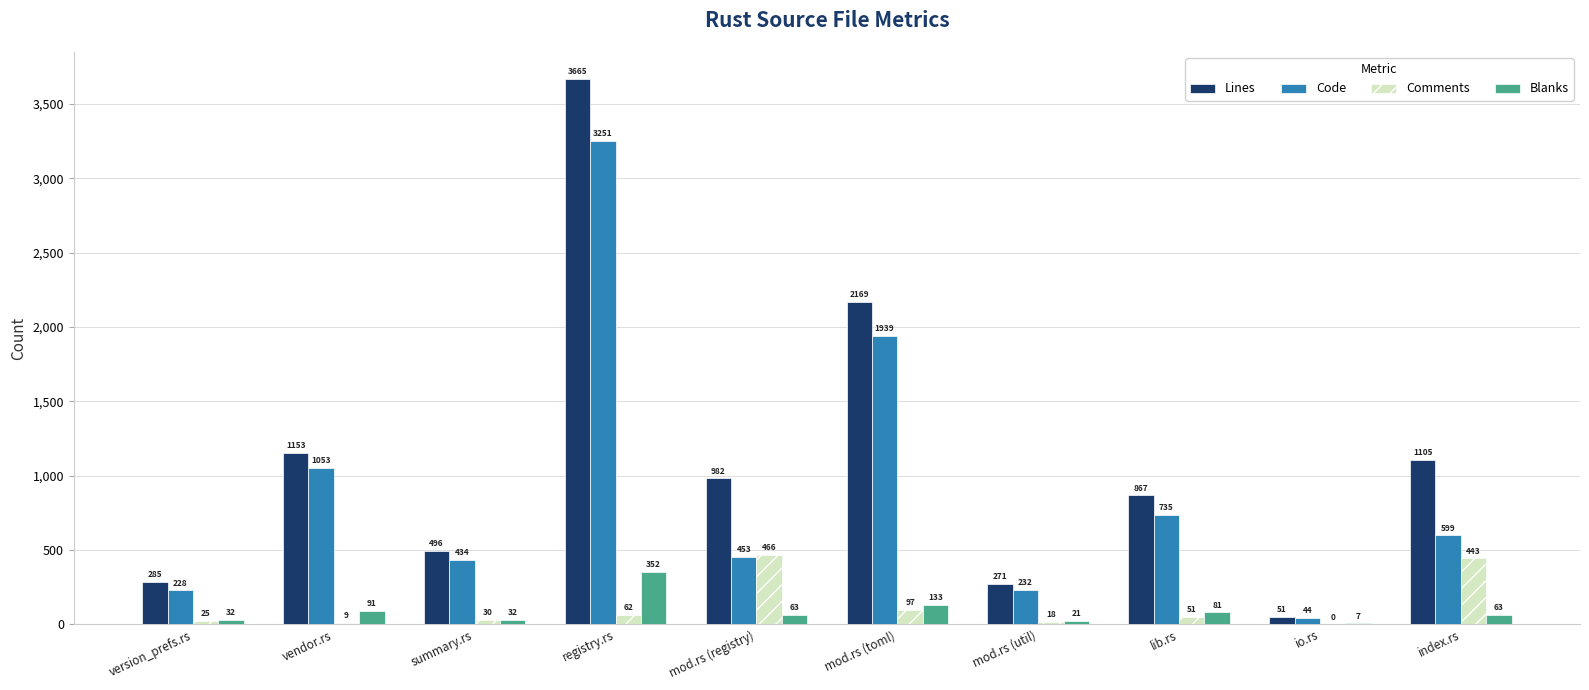

How many distinct data groups are displayed?

4